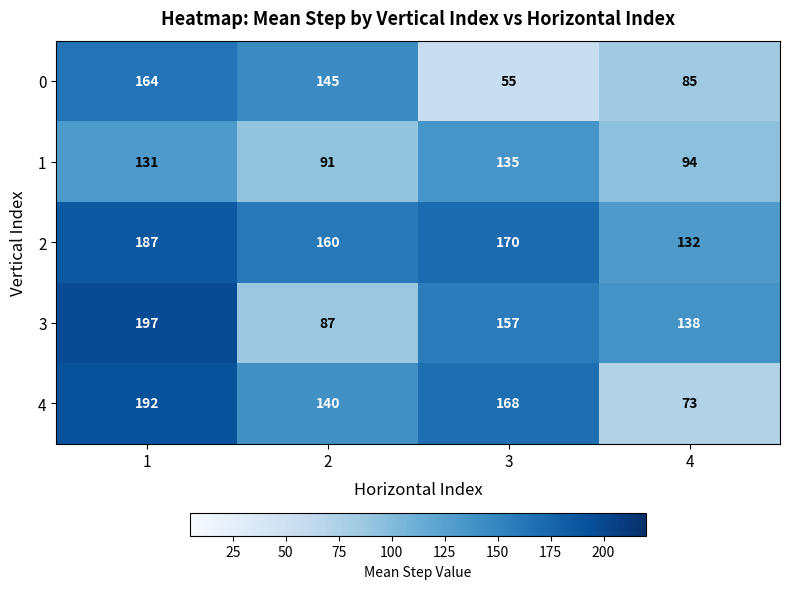

What is the difference between the maximum and minimum values in the 3 series?

110